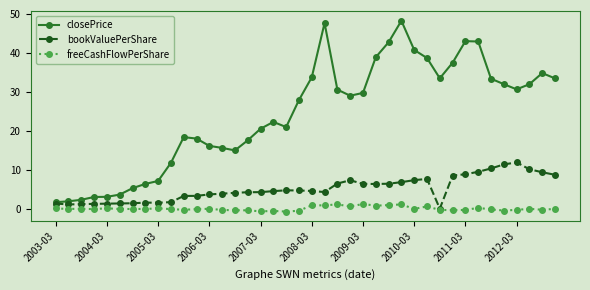

Which series has the widest spread of values?

closePrice